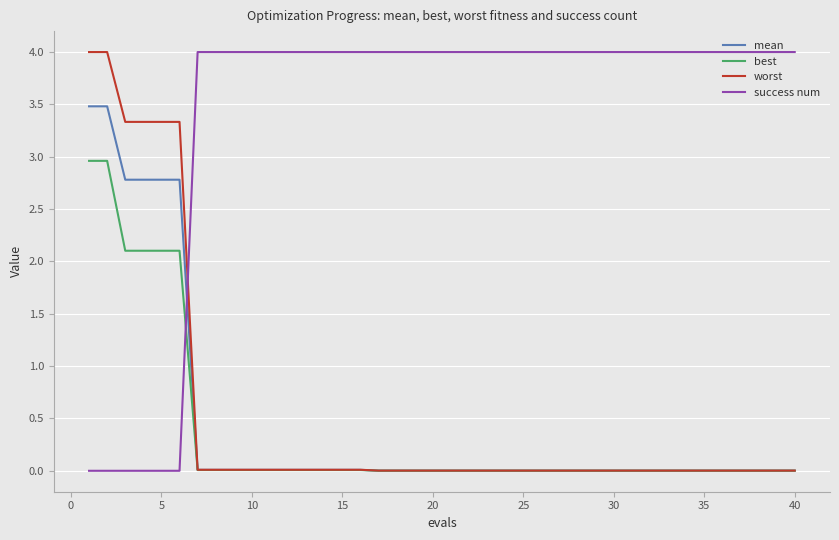

What is the greatest value displayed?

4.0